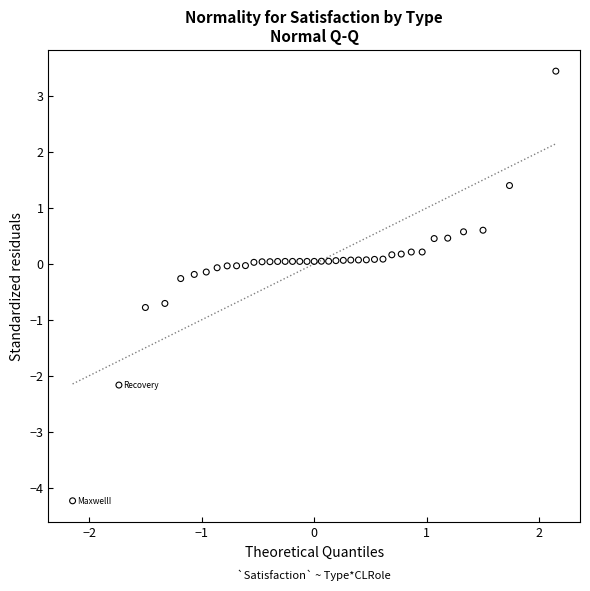

What is the range of Y values (max minus min)?

7.7